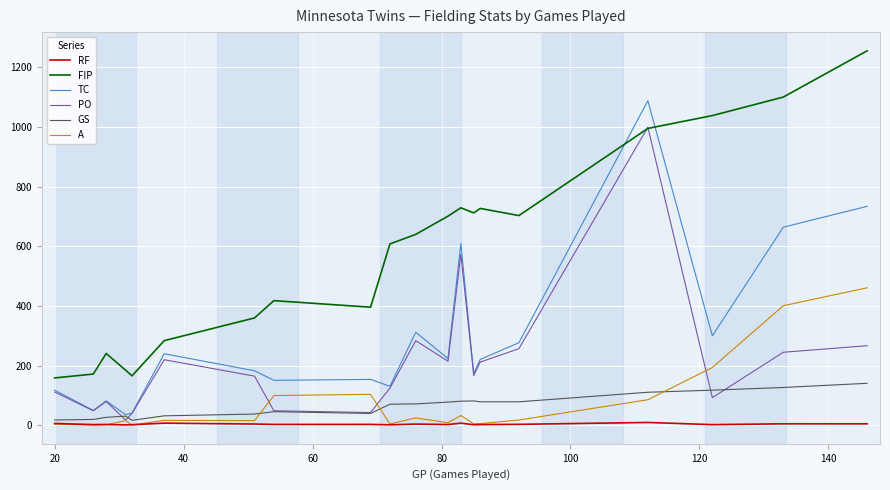

True or false: GS and FIP cross at least once.

False